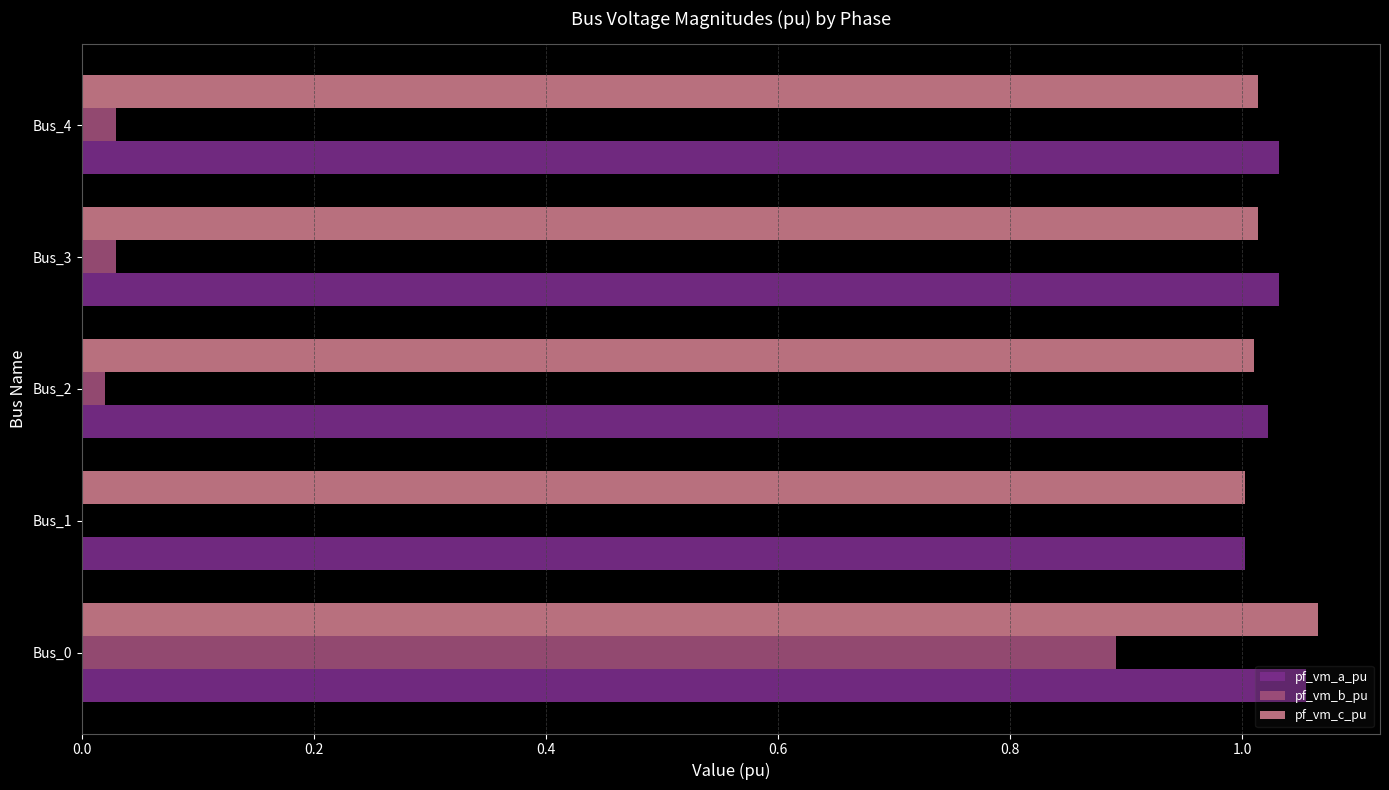

What is the sum of the pf_vm_b_pu values at Bus_0 and Bus_4?

0.9